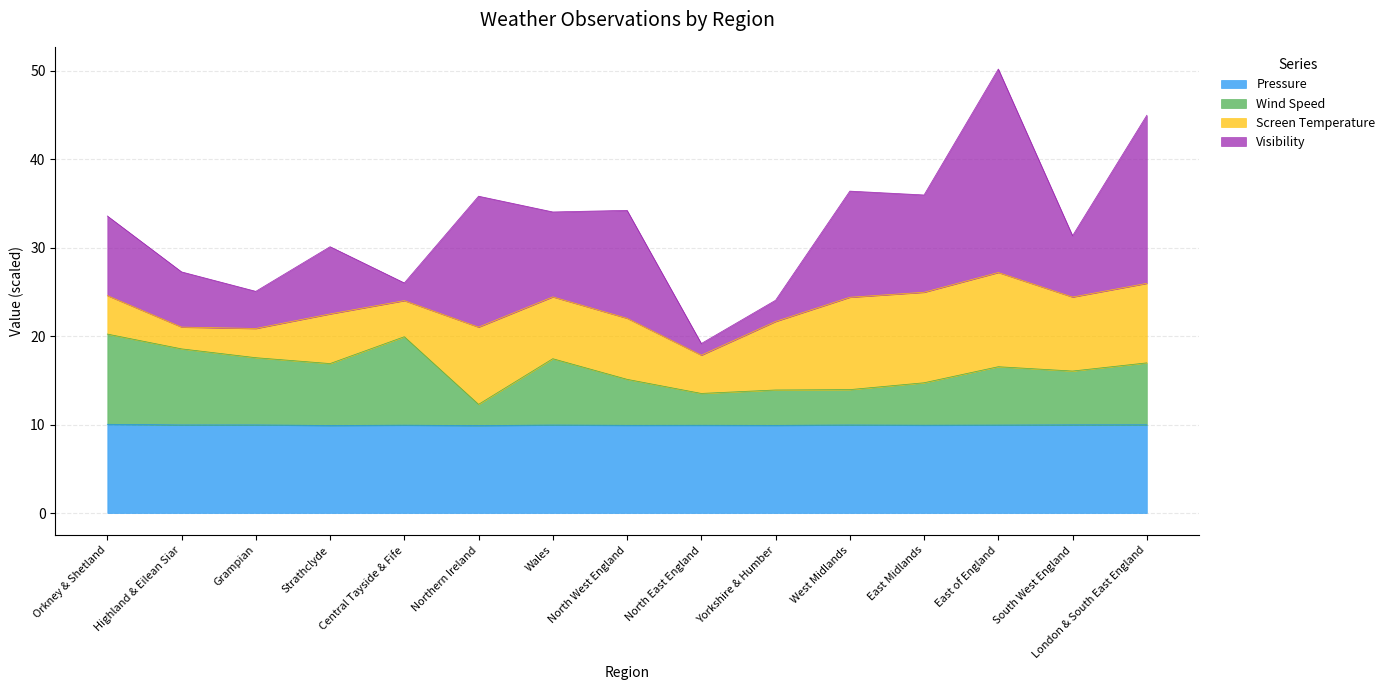

Between London & South East England and East of England, which is larger?

London & South East England